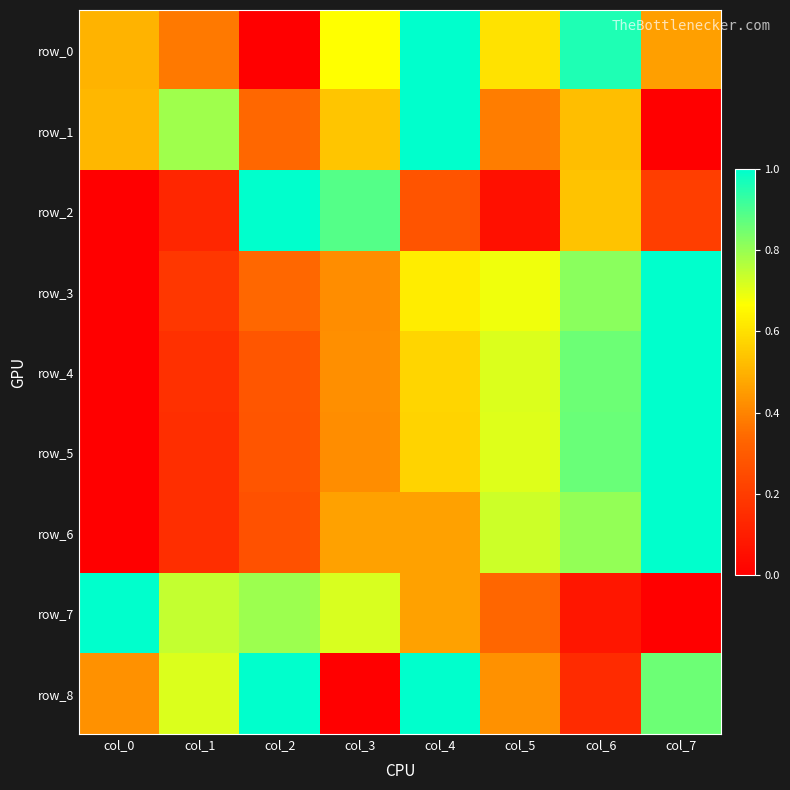

What is the spread (max minus min) of values at col_6?

0.9